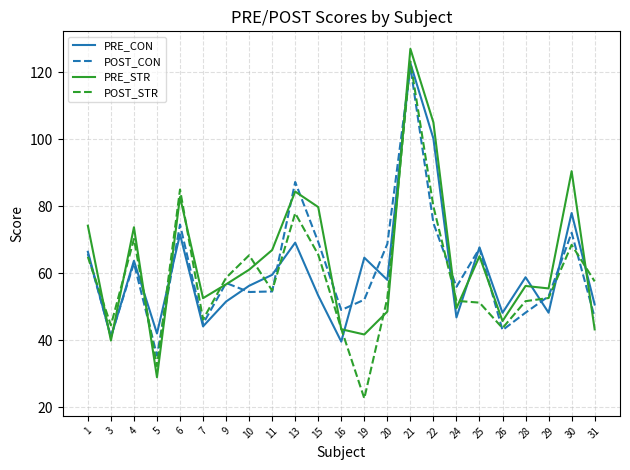

Which series has the widest spread of values?

POST_STR